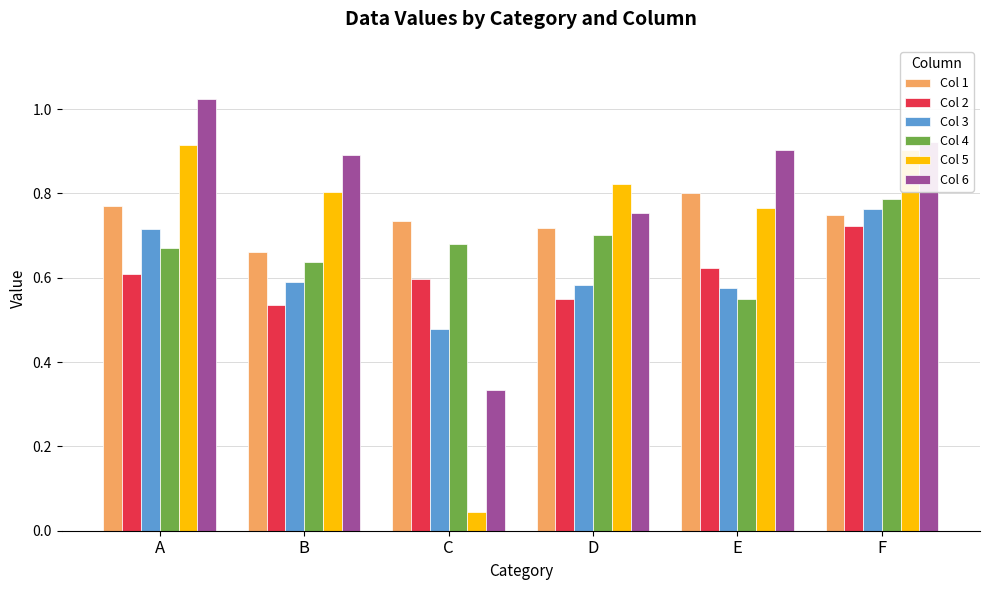

Which series has the widest spread of values?

Col 5